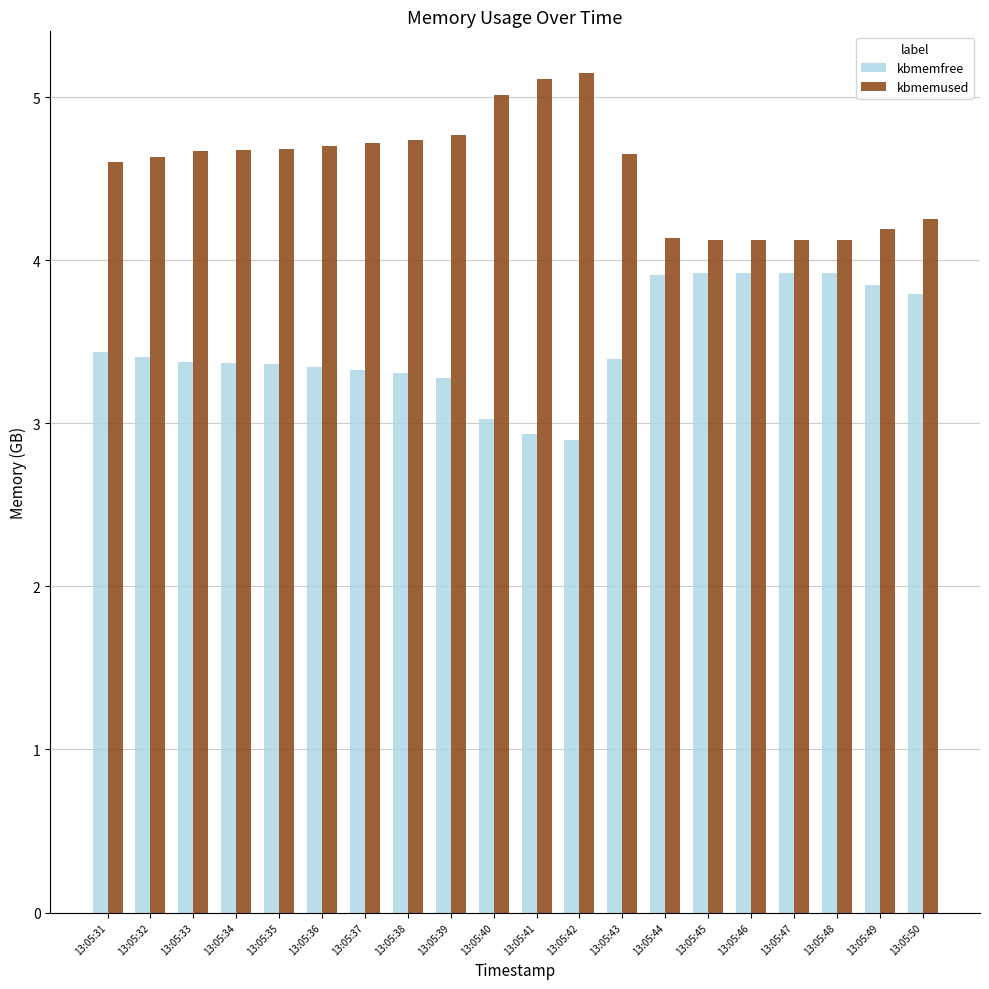

What is the sum of all kbmemused values?

91.2